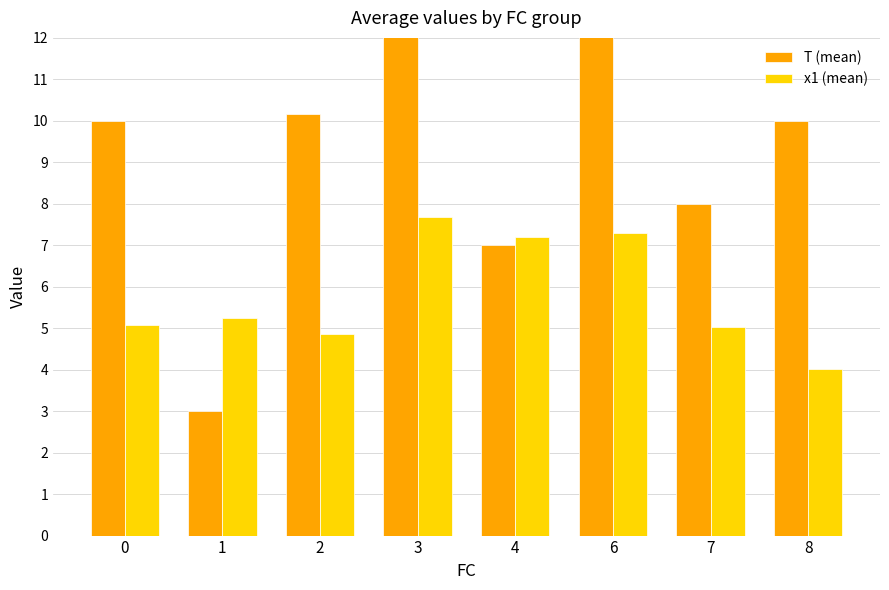

How many data points does each series have?

8